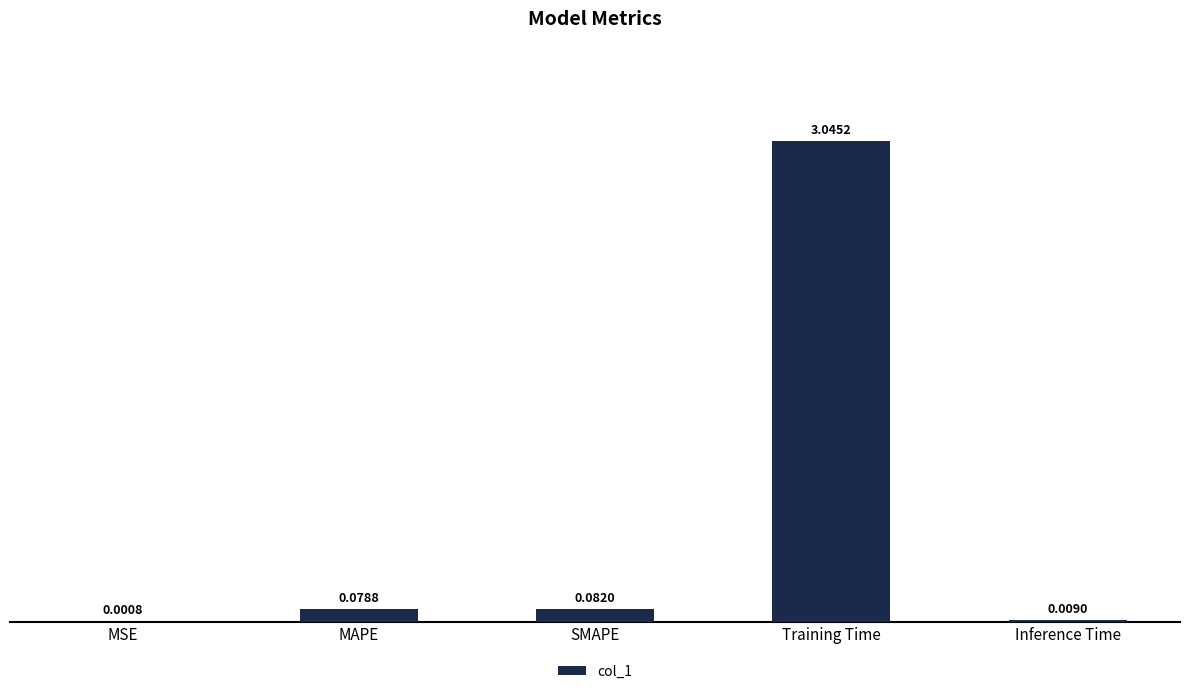

What is the sum of all values?

3.2